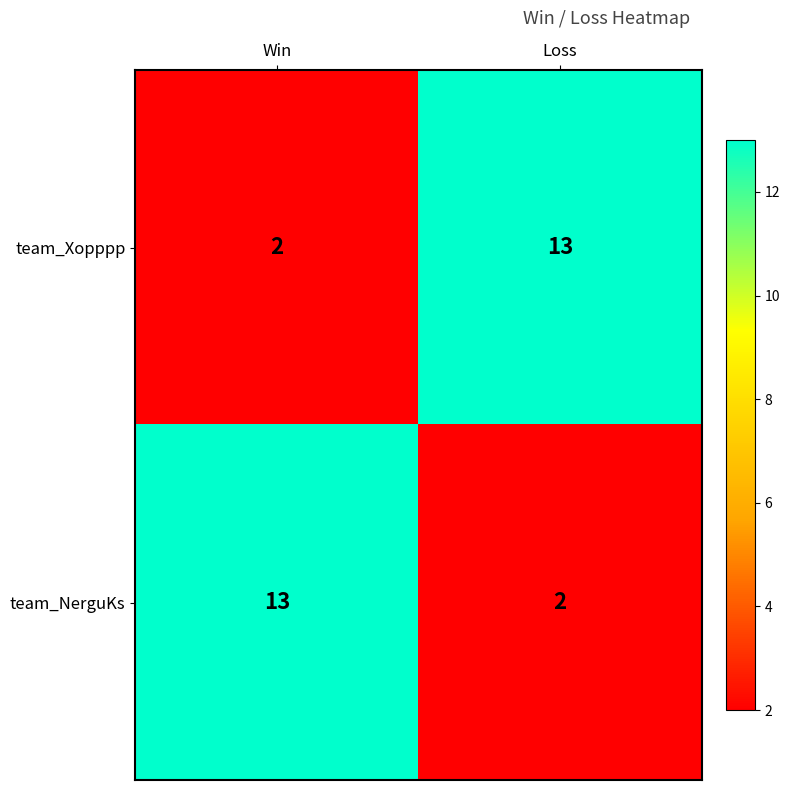

The team_Xopppp series shows 3 at Win. True or false?

False